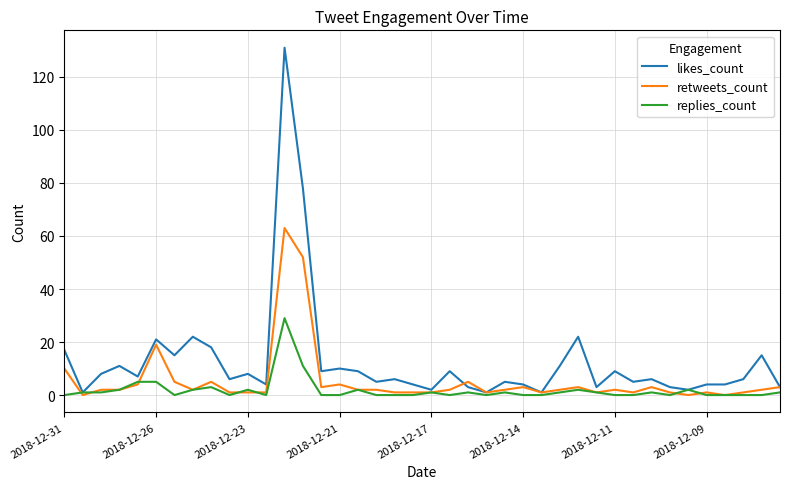

Which series has the largest total across all categories?

likes_count